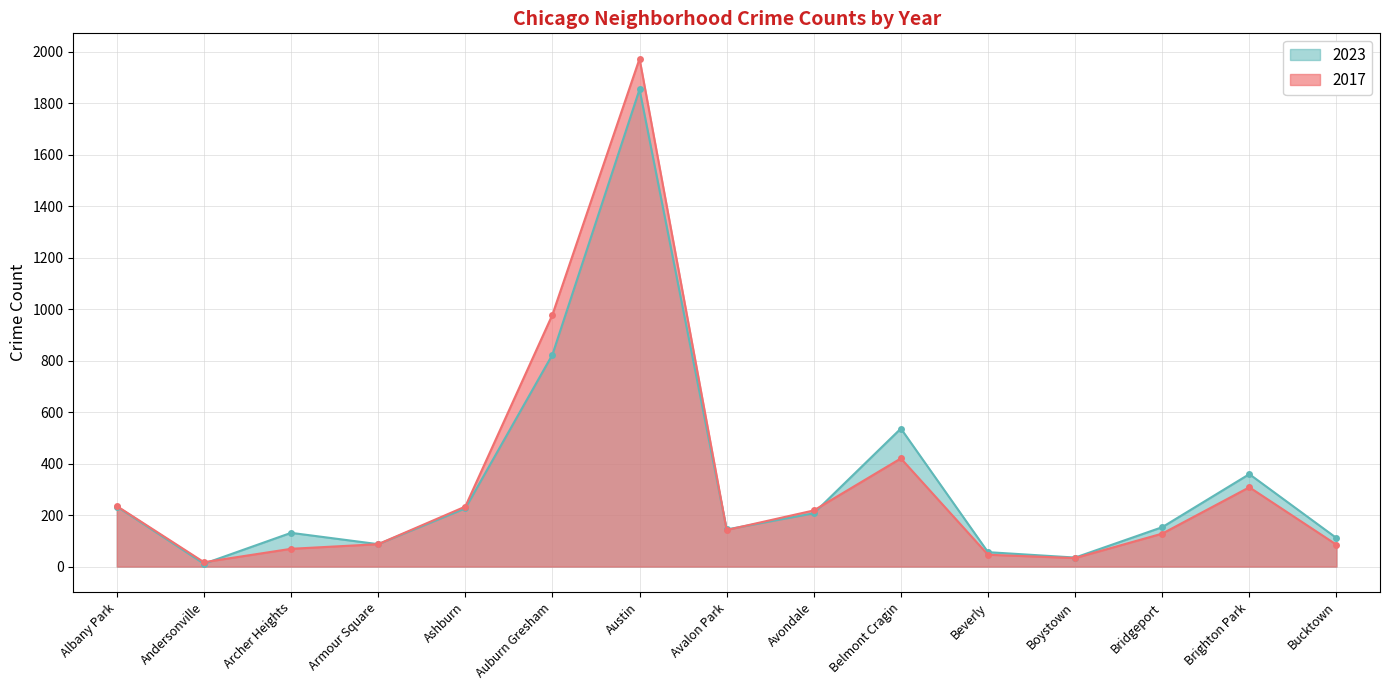

What is the label of the 7th point from the left?

Austin